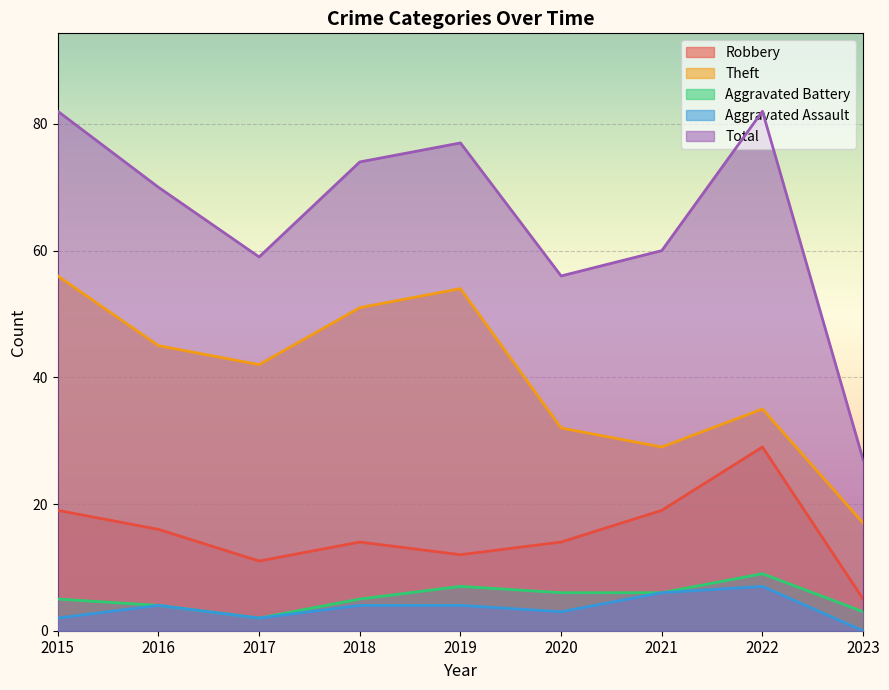

What is the average value of the Total series?

65